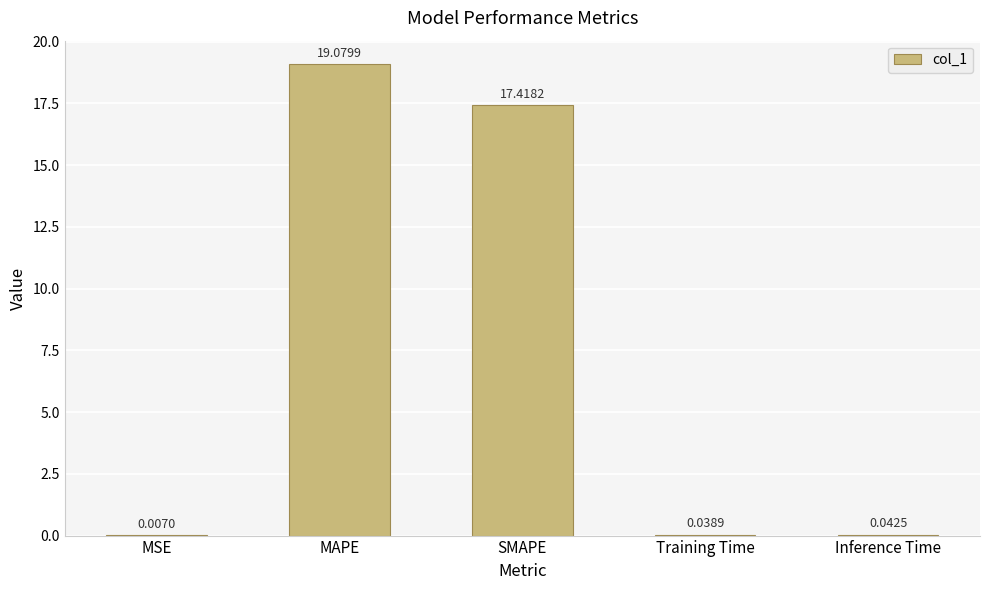

Which label corresponds to the largest value in the chart?

MAPE